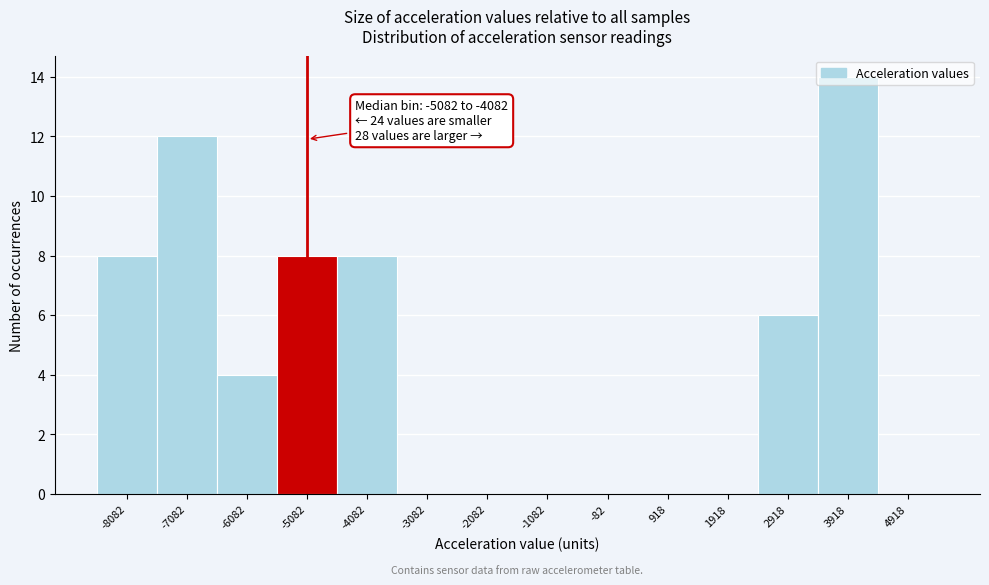

What is the change in value from -7082 to -1082?

-12